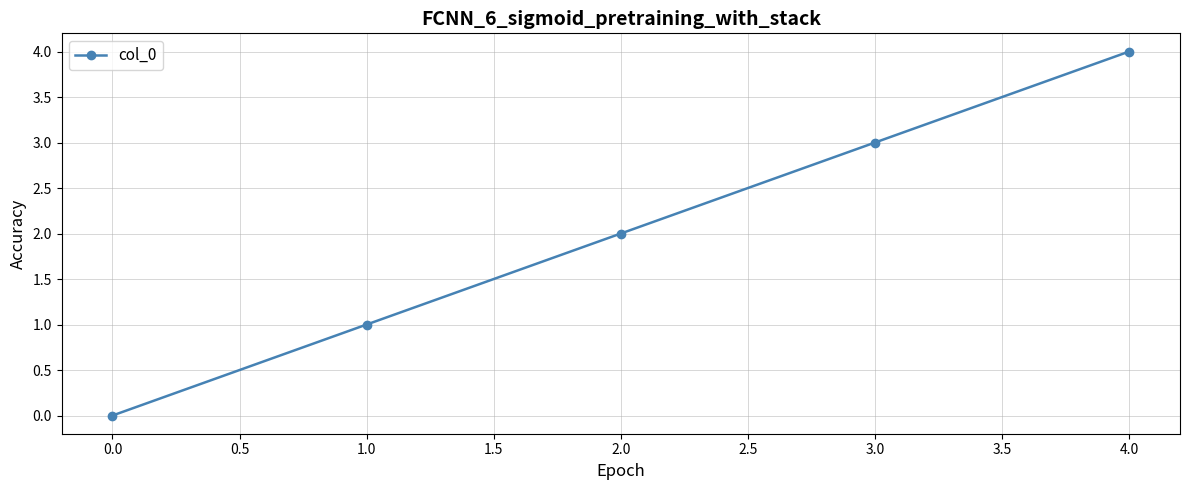

Rank the categories by value from highest to lowest.

4.0, 3.0, 2.0, 1.0, 0.0